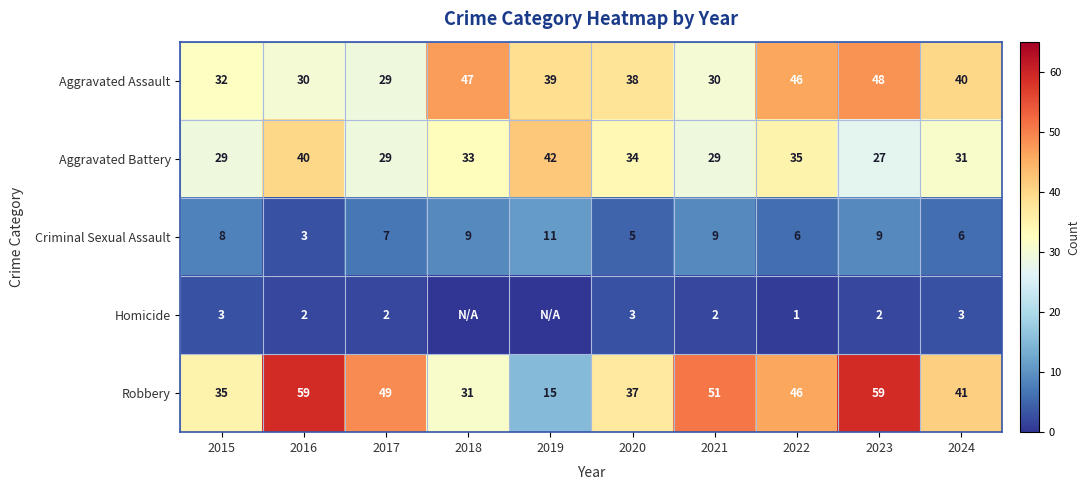

Where is Homicide nearest to the value 1?

2022